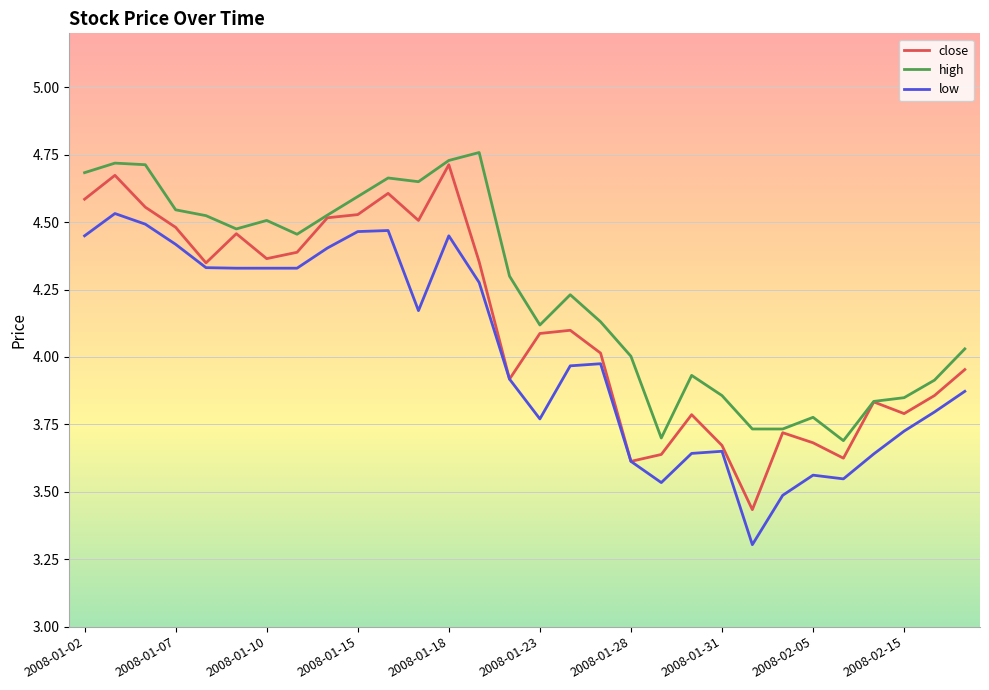

List the series in order of their overall mean, highest first.

high, close, low